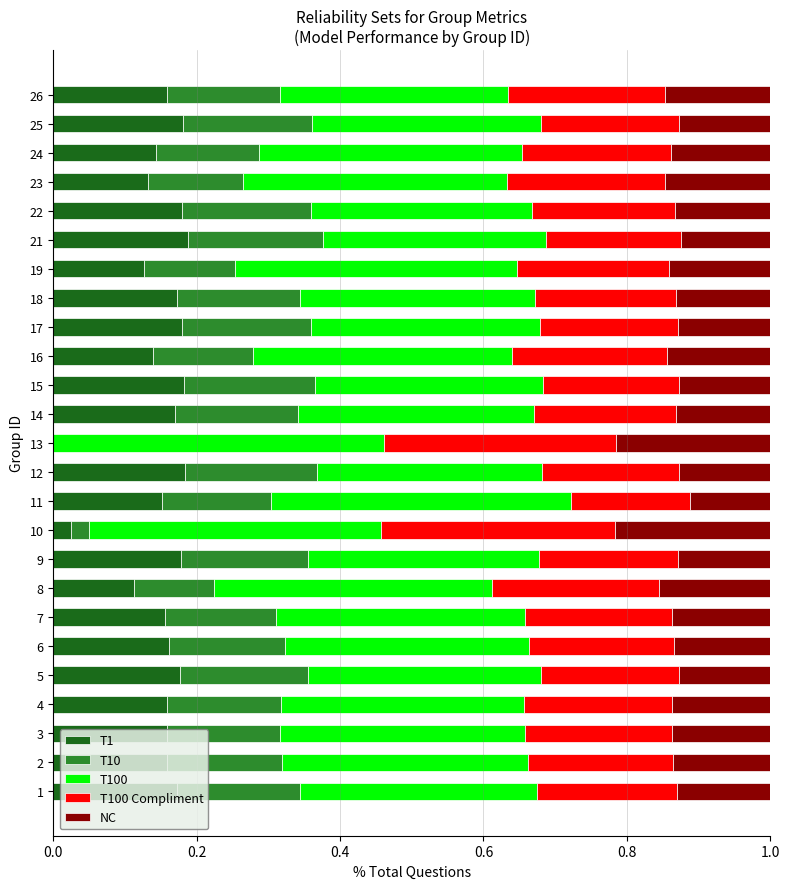

The value of T1 at 21 is 0.1. True or false?

False